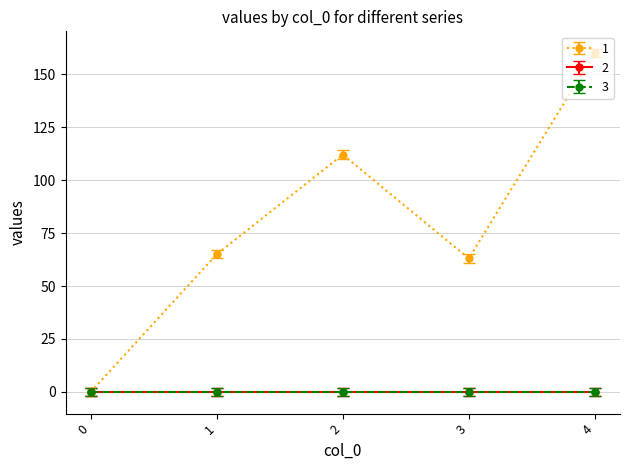

Reading left to right, extract all data points from this chart.

1: 0	65	112	63	160
2: 0	0	0	0	0
3: 0	0	0	0	0